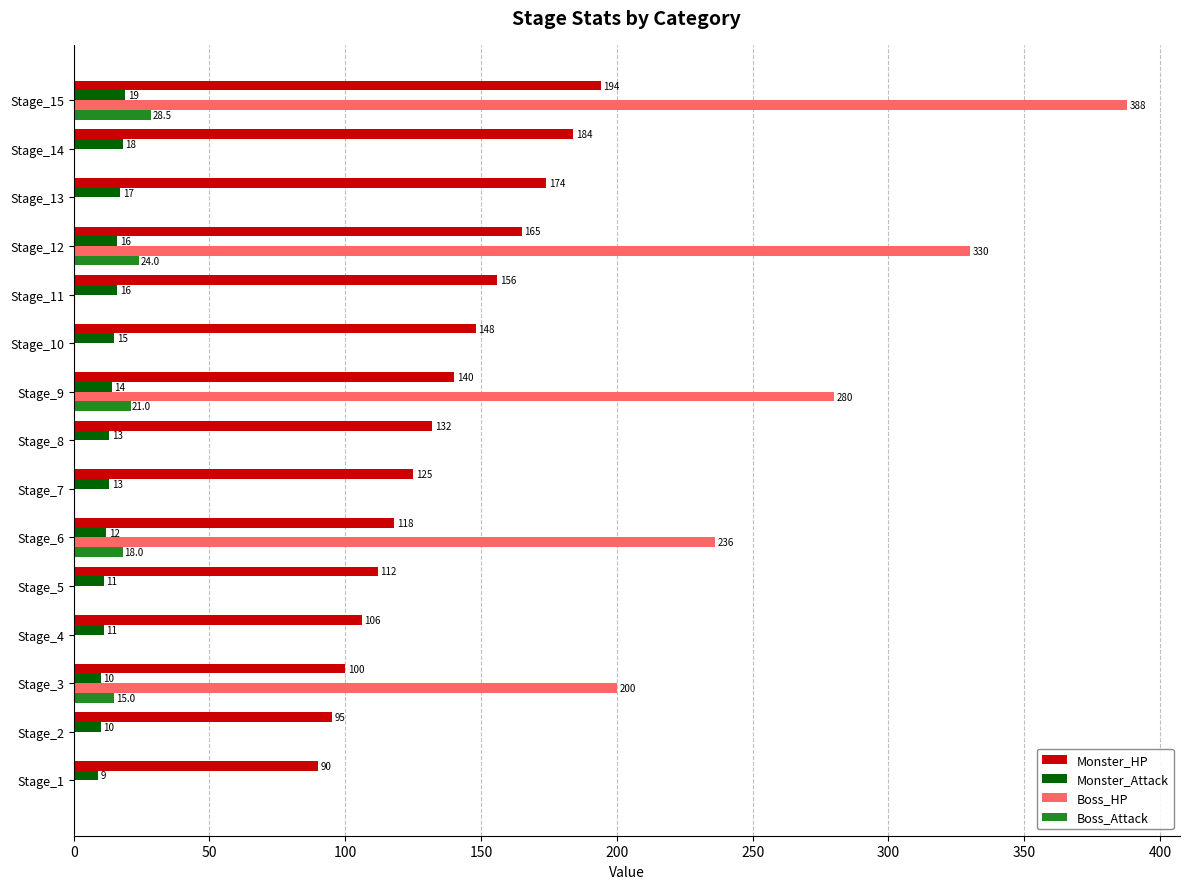

True or false: Monster_HP has a value of 219.9 at Stage_10.

False